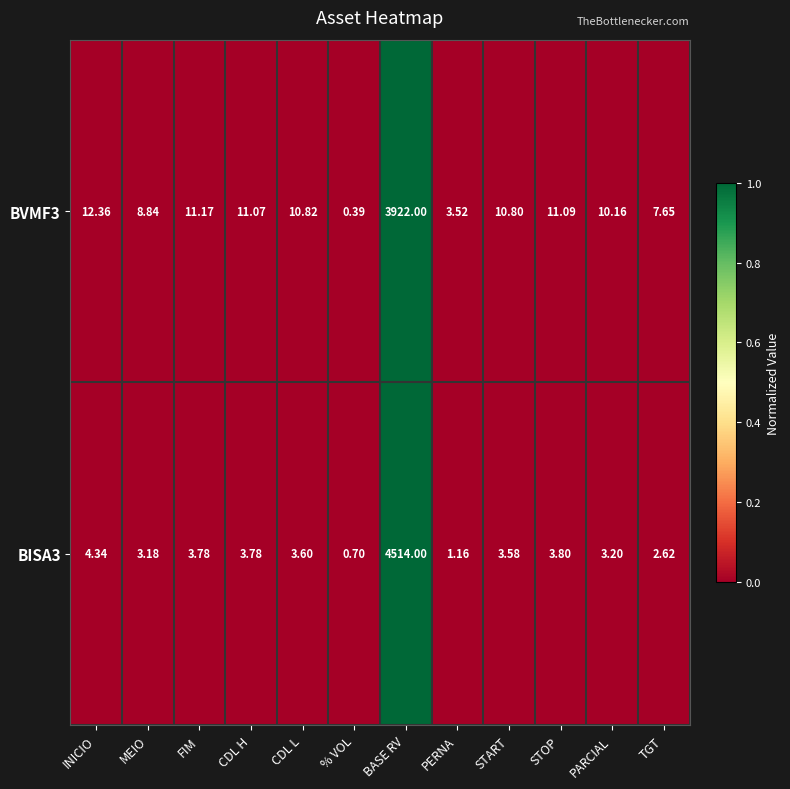

Is the value of BISA3 at CDL L greater than the value of BVMF3 at CDL L?

No